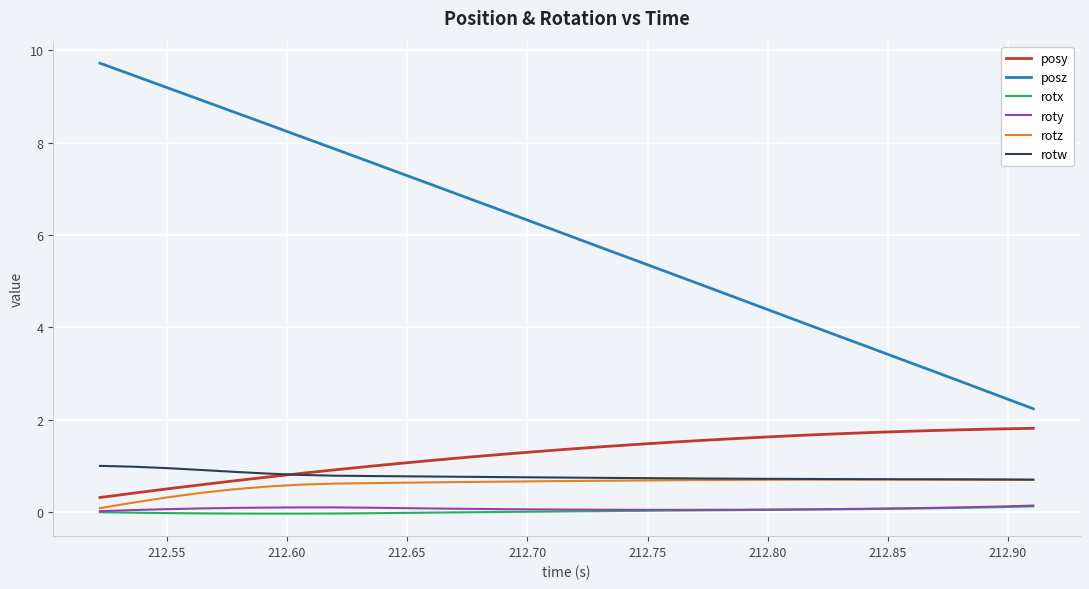

Which series has the largest total across all categories?

posz